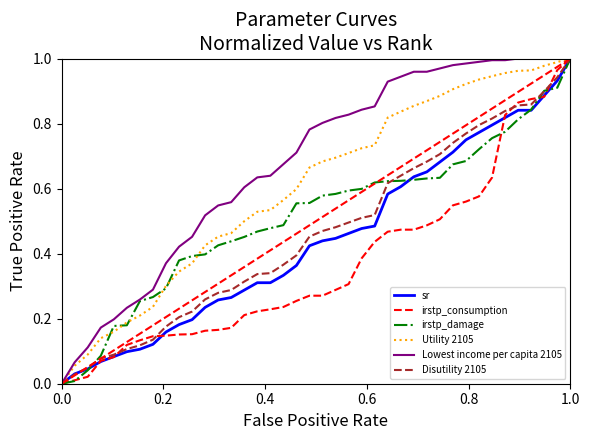

Which series has the largest total across all categories?

Lowest income per capita 2105